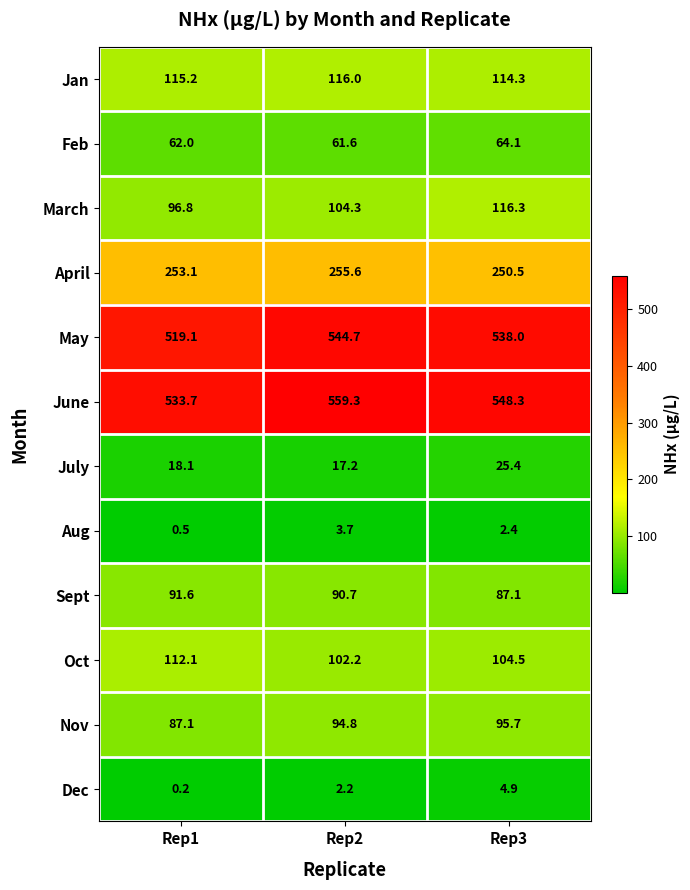

True or false: March has a value of 166.8 at Rep1.

False